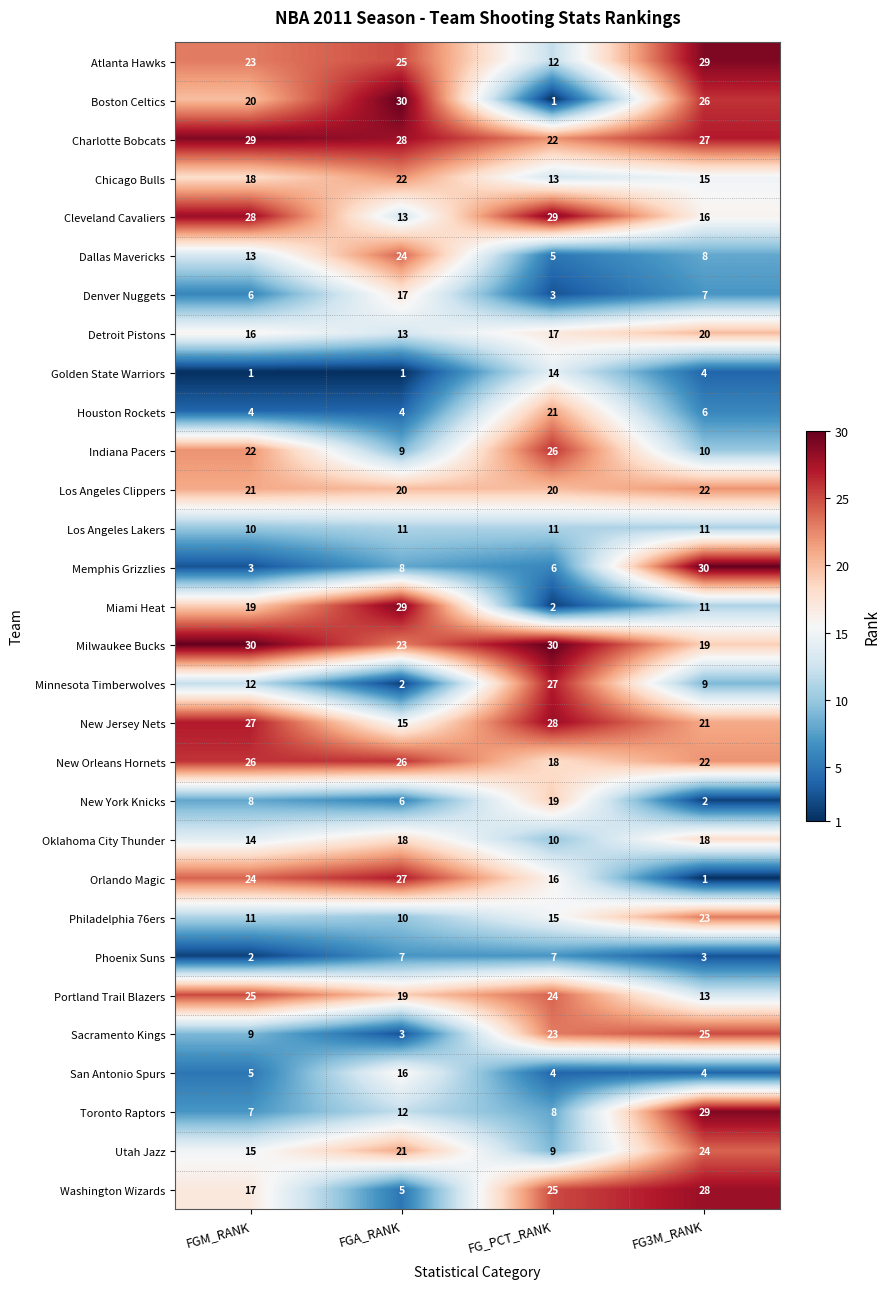

Where is Cleveland Cavaliers nearest to the value 21?

FG3M_RANK